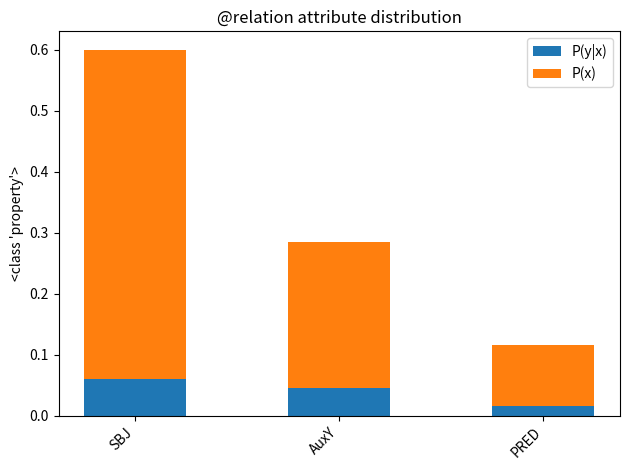

List the labels in order of P(y|x) value, smallest first.

PRED, AuxY, SBJ